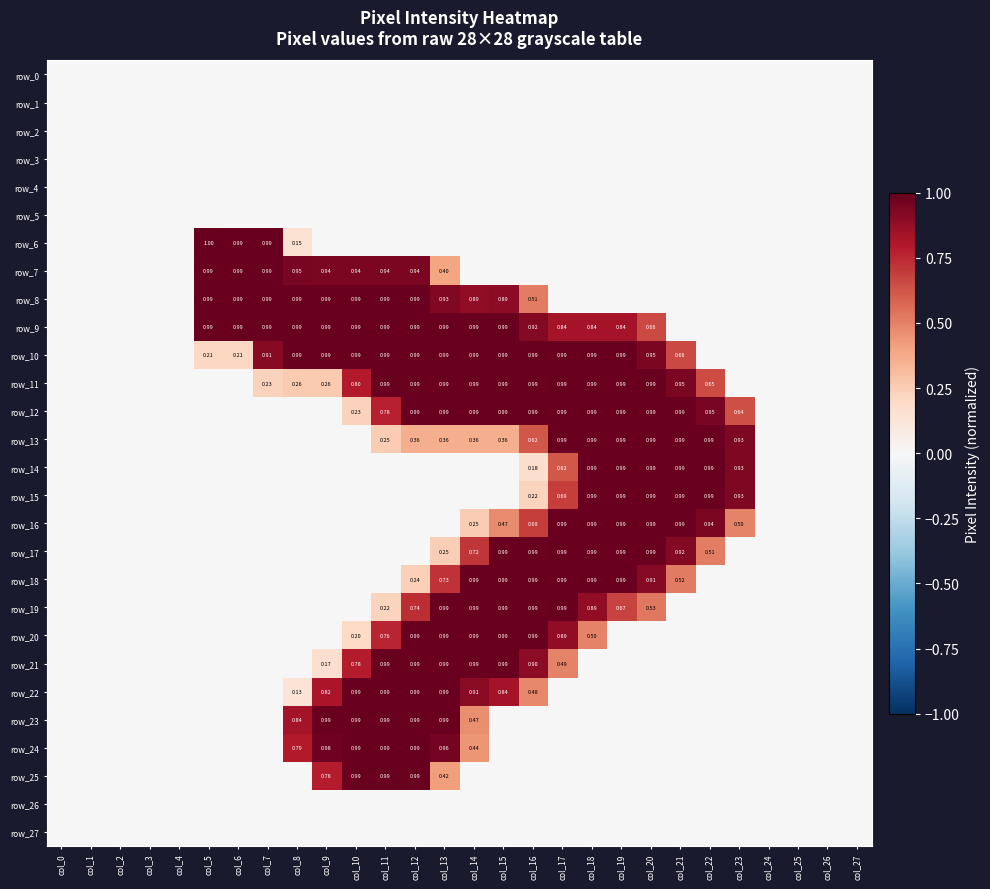

Read the row_6 value at col_6.

1.0